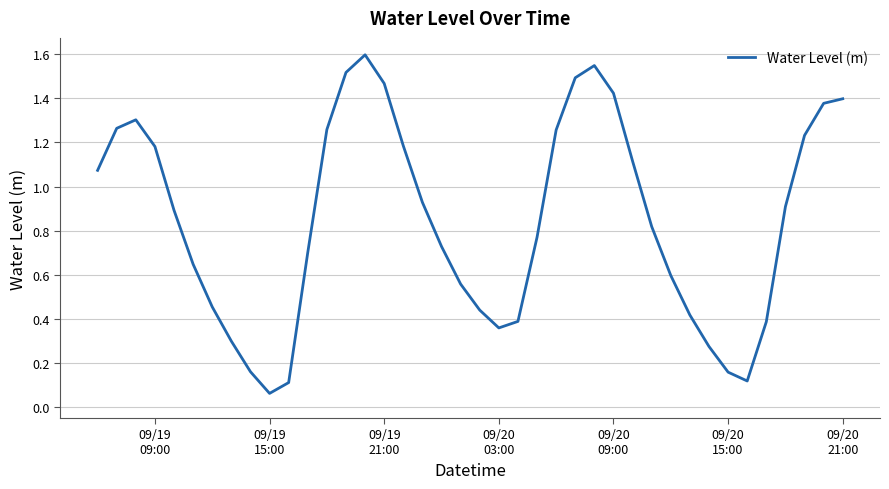

What is the maximum value shown in the chart?

1.6